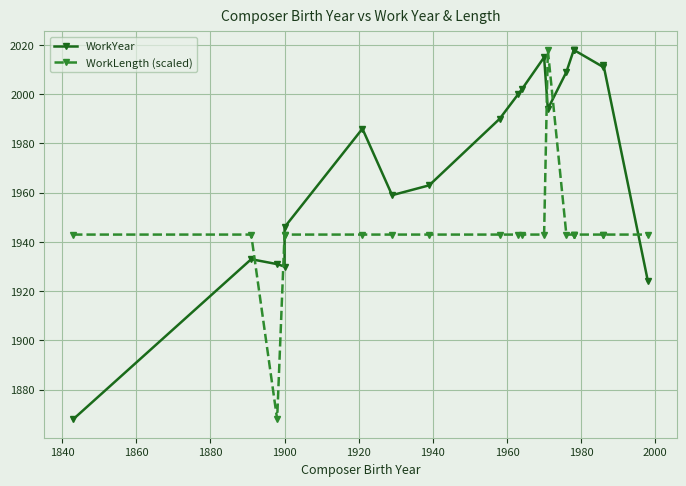

What is the value of the WorkLength (scaled) point at the 2nd from the left?

1943